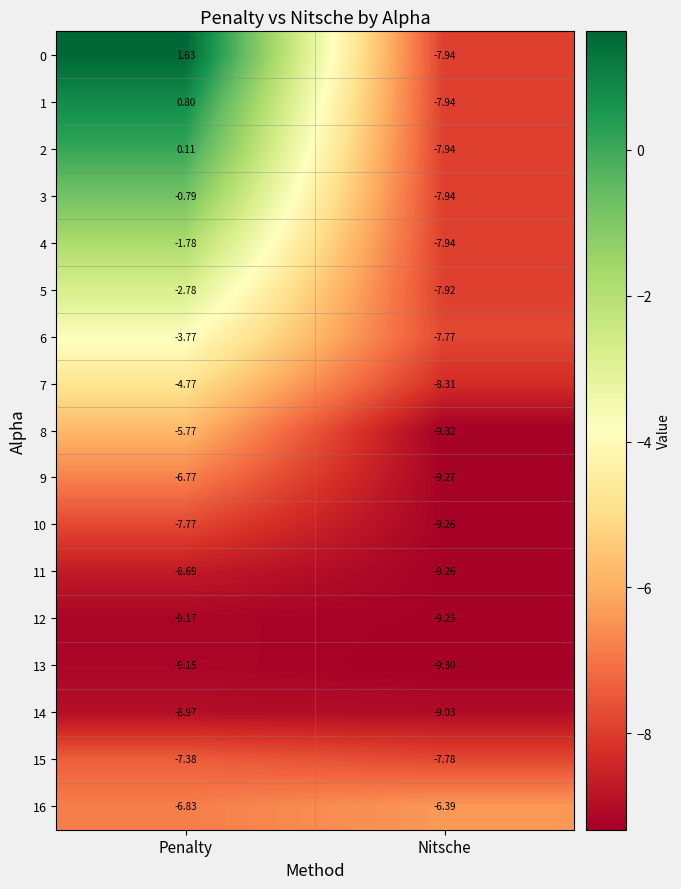

At which label is 3 closest to -4?

Penalty